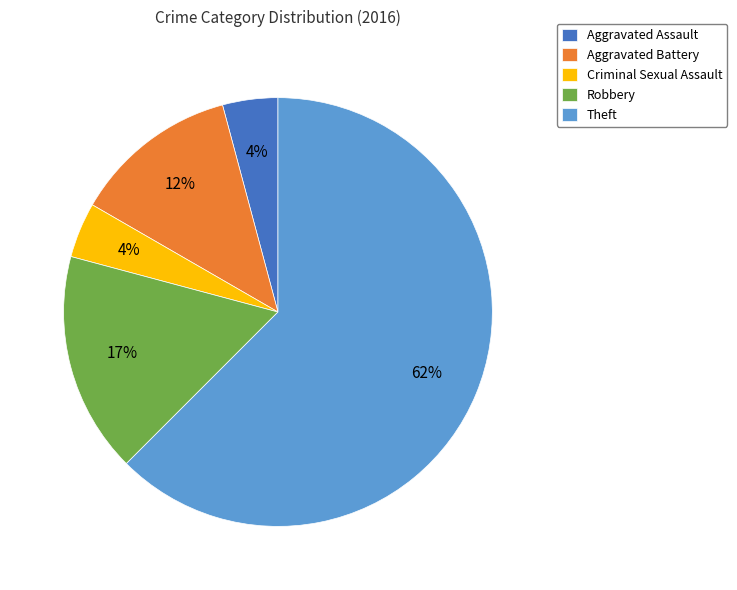

Do Criminal Sexual Assault and Aggravated Assault together represent more than half of the pie?

No